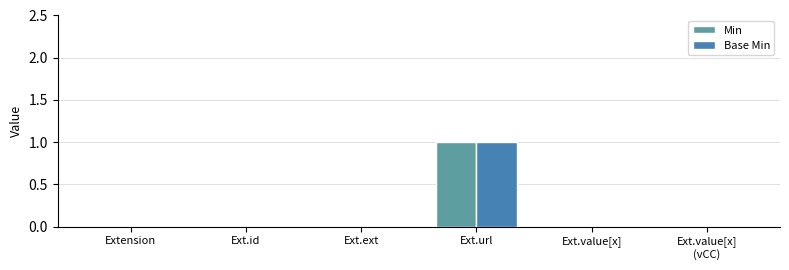

What are all the series names shown in the legend?

Min, Base Min